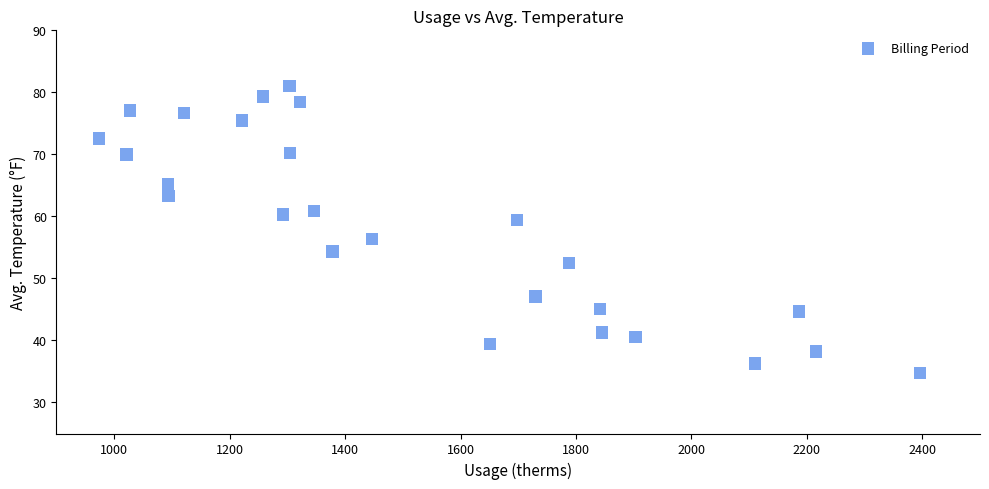

What Y value in the scatter plot is closest to 57?

56.3